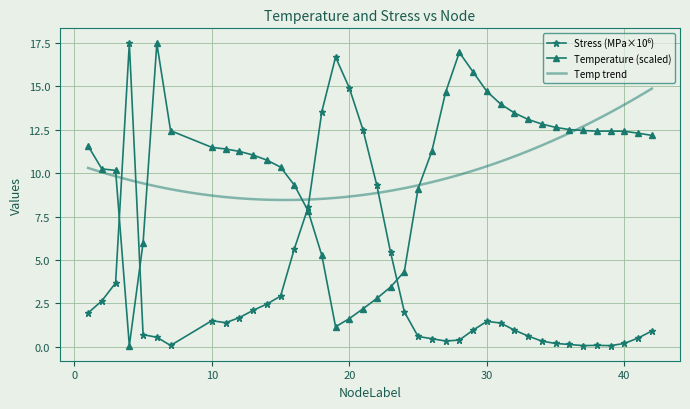

Which series ends up on top after the final intersection of Stress_M and Temperature?

Temperature